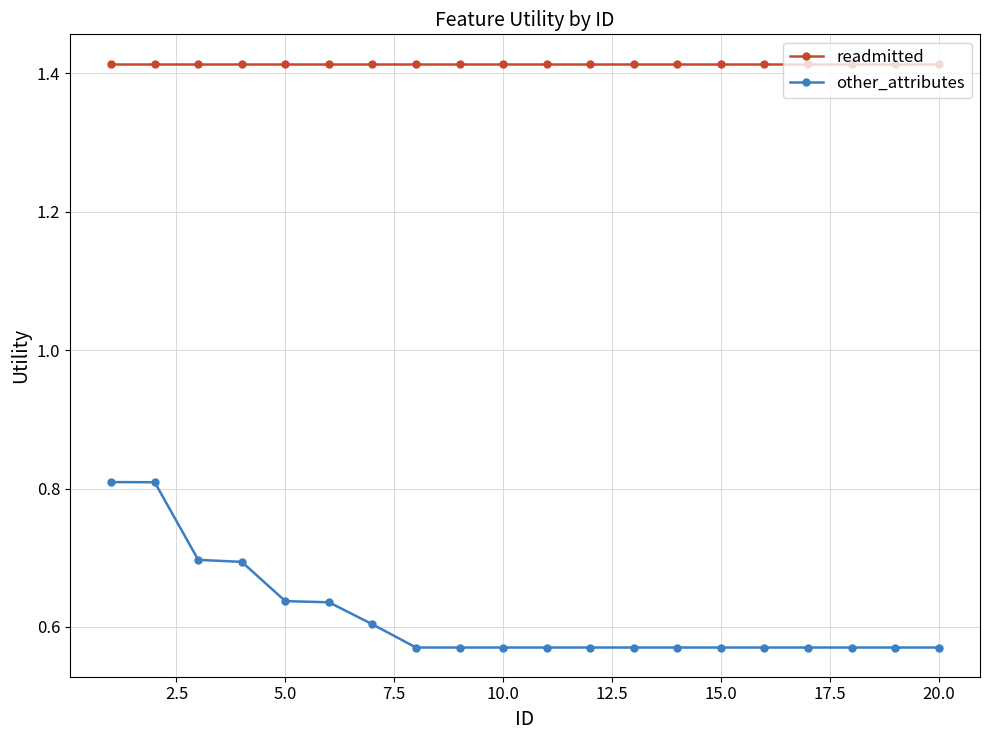

Rank the series by their maximum value, from highest to lowest.

readmitted, other_attributes